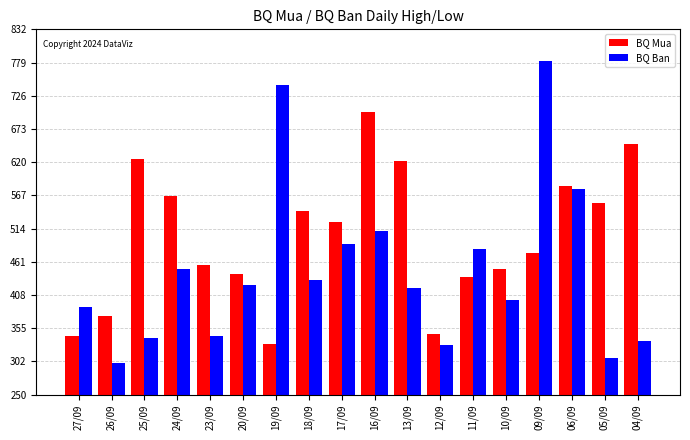

What are all the series names shown in the legend?

BQ Mua, BQ Ban